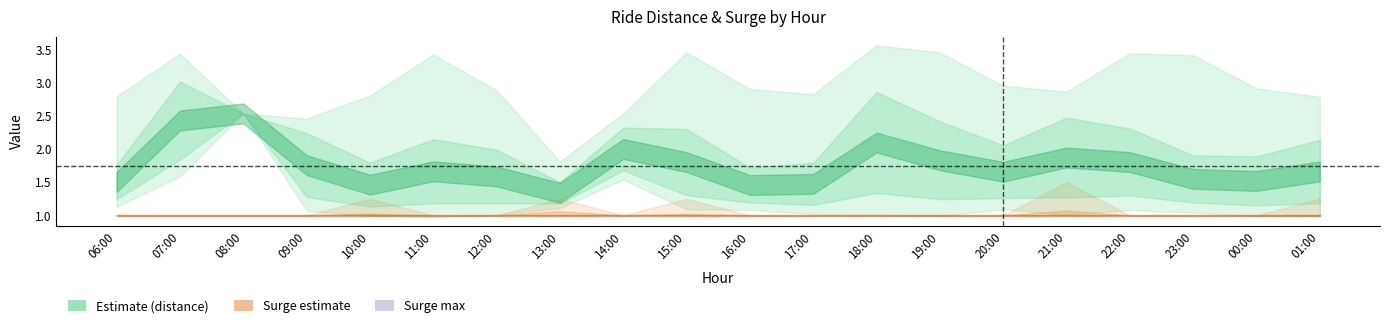

The value of distance_max at 13:00 is 3.1. True or false?

False